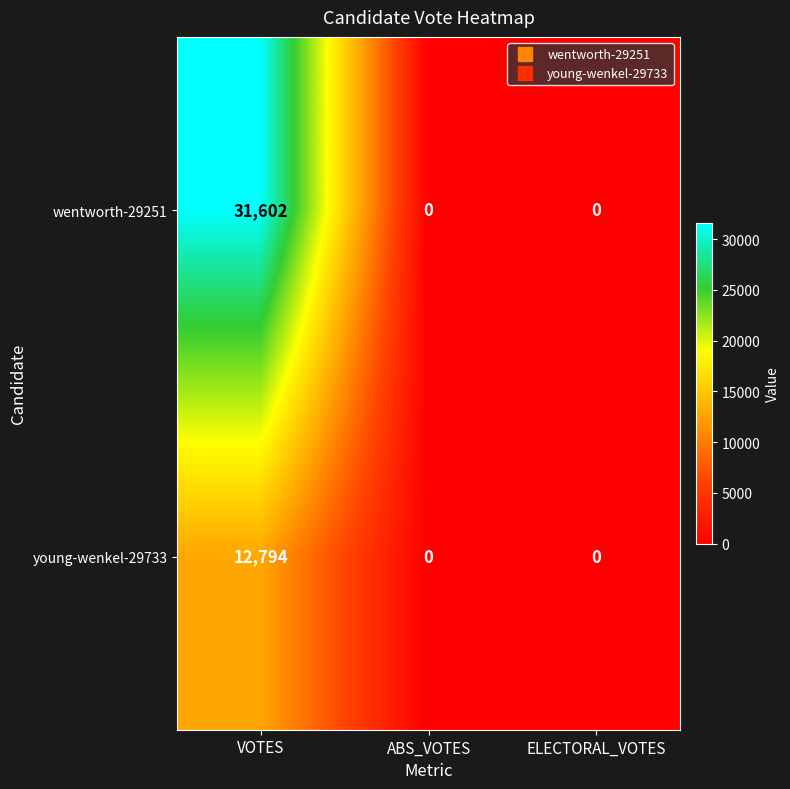

What is the average value of the young-wenkel-29733 series?

4265